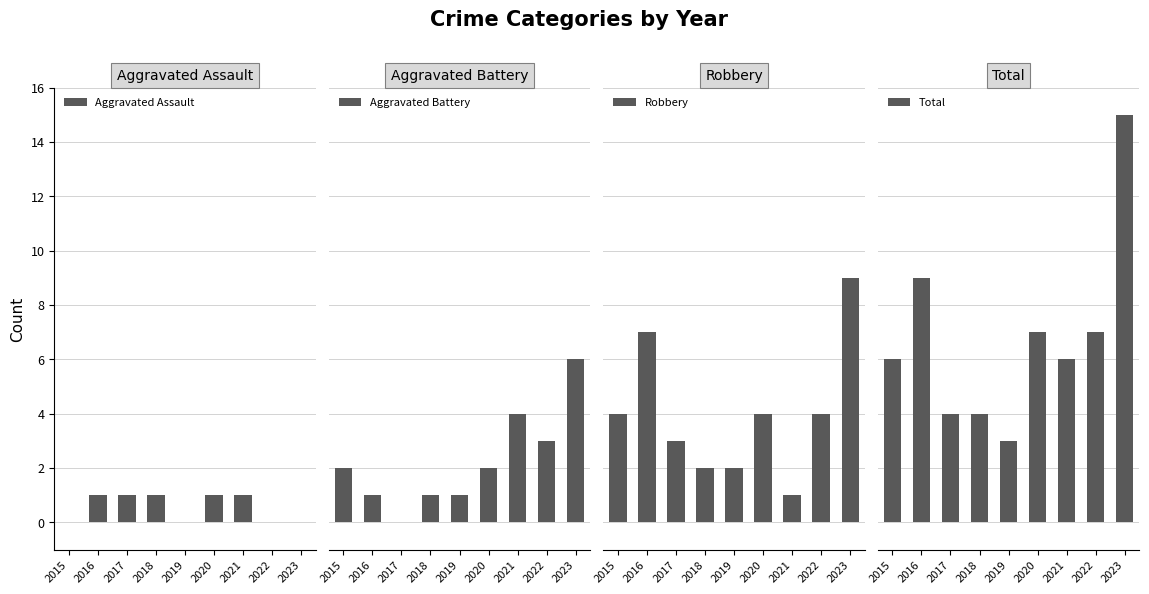

Reading right to left, extract all data points from this chart.

Aggravated Assault: 2023=0	2022=0	2021=1	2020=1	2019=0	2018=1	2017=1	2016=1	2015=0
Aggravated Battery: 2023=6	2022=3	2021=4	2020=2	2019=1	2018=1	2017=0	2016=1	2015=2
Robbery: 2023=9	2022=4	2021=1	2020=4	2019=2	2018=2	2017=3	2016=7	2015=4
Total: 2023=15	2022=7	2021=6	2020=7	2019=3	2018=4	2017=4	2016=9	2015=6